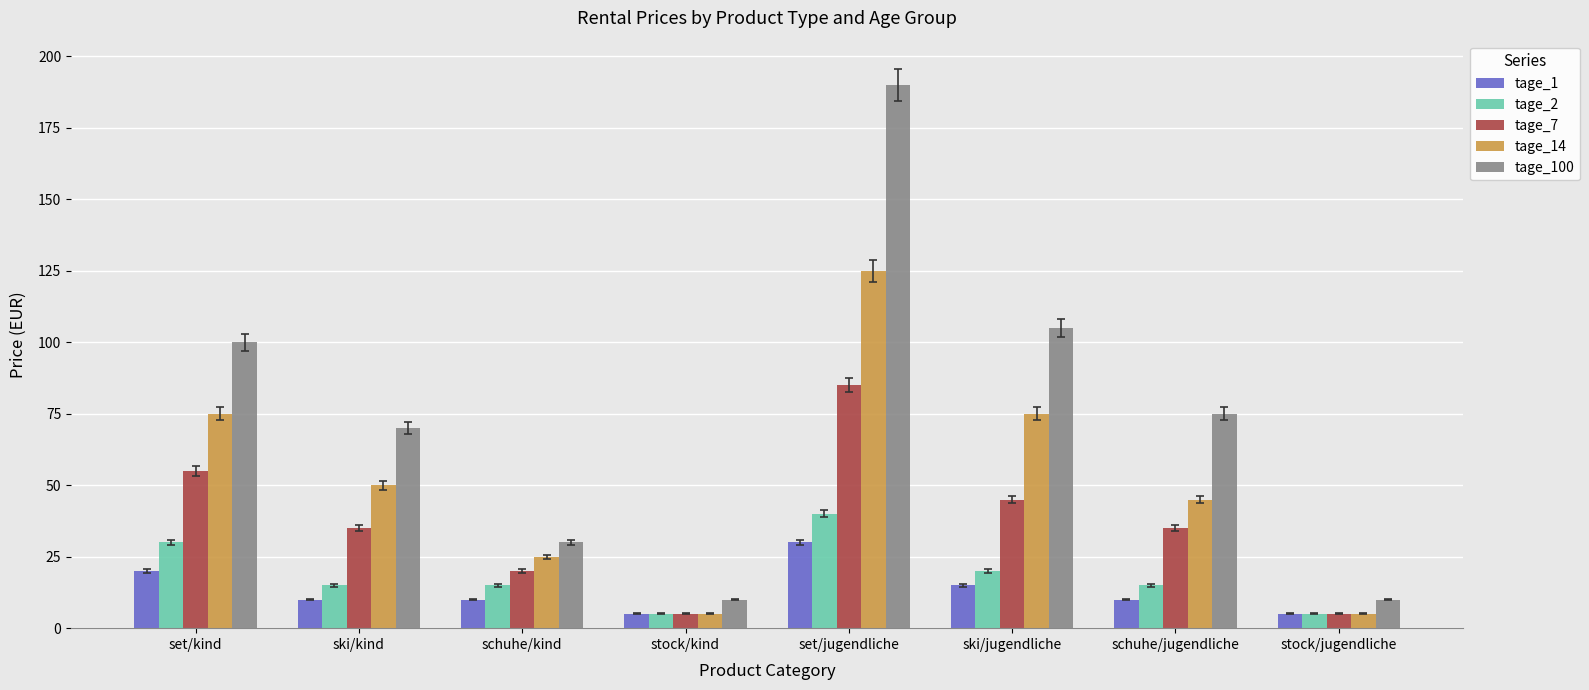

What are all the series names shown in the legend?

tage_1, tage_2, tage_7, tage_14, tage_100